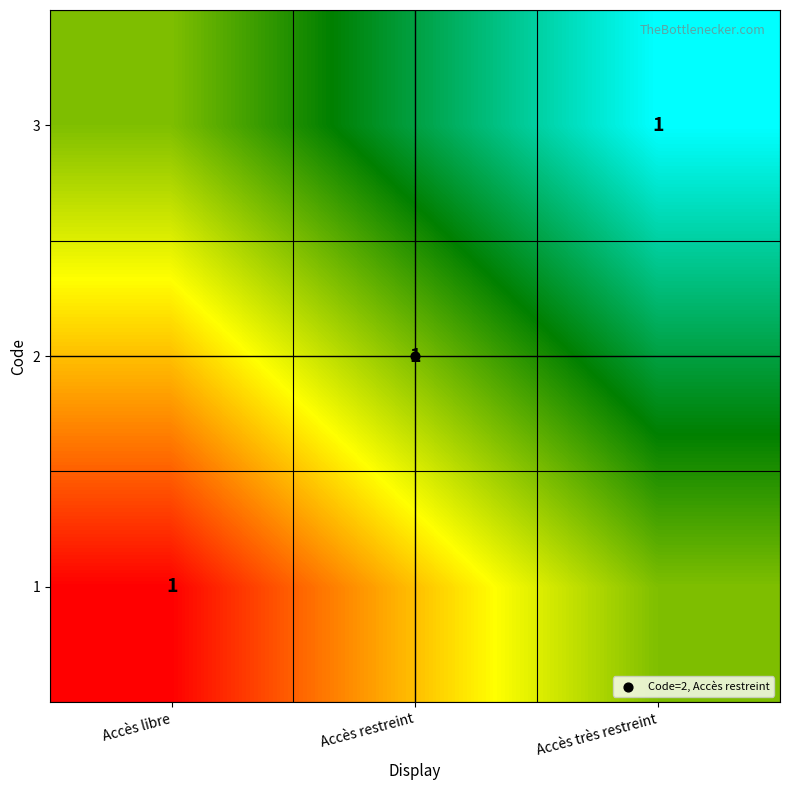

Where is 2 nearest to the value 0?

Accès libre